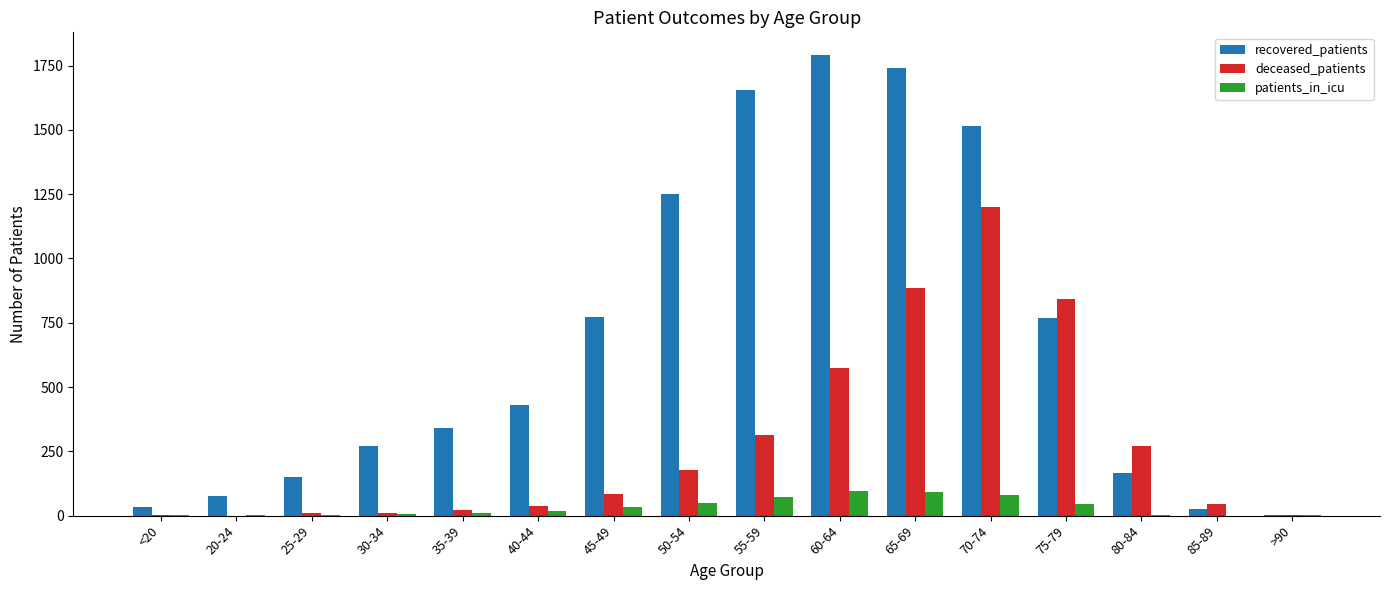

Which series has the largest total across all categories?

recovered_patients